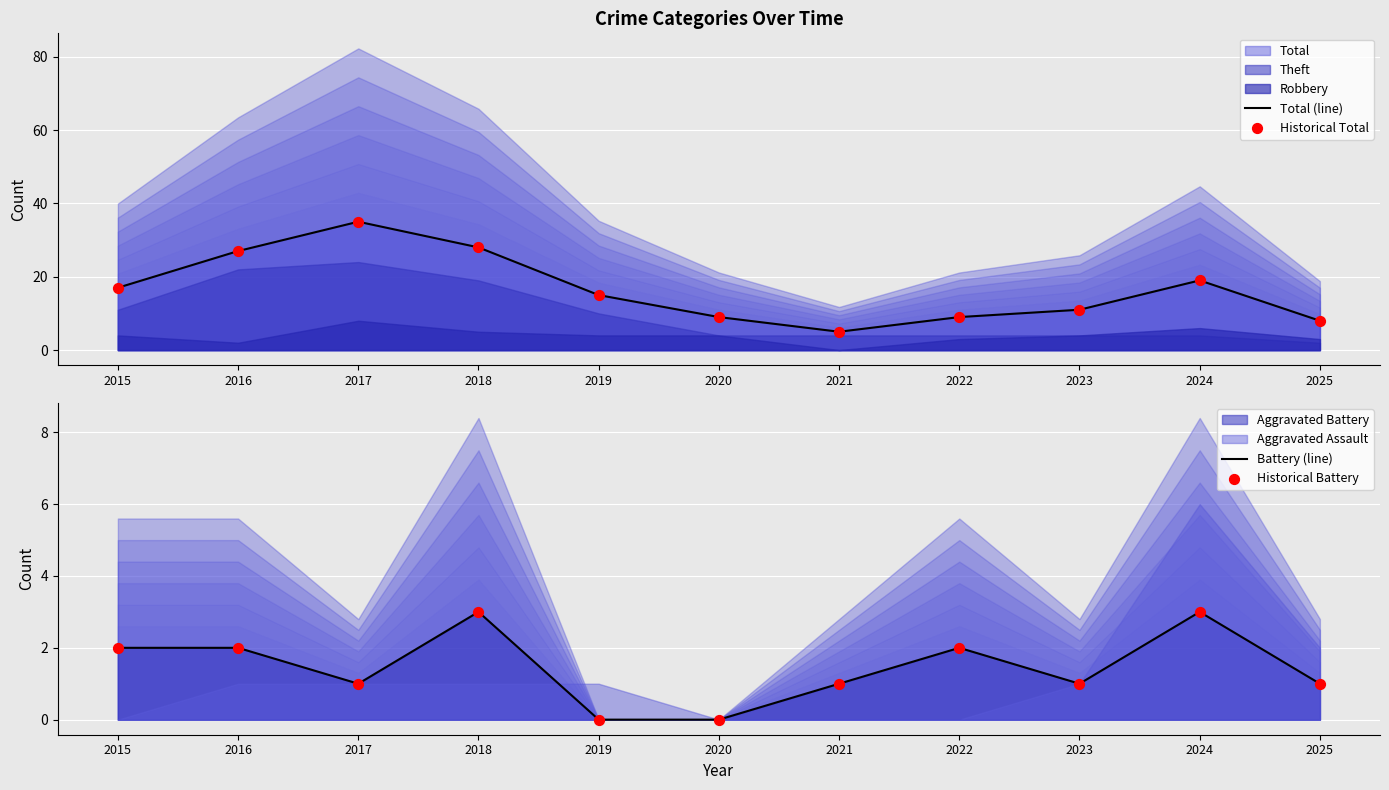

What is the total value across all series at 2020?

18